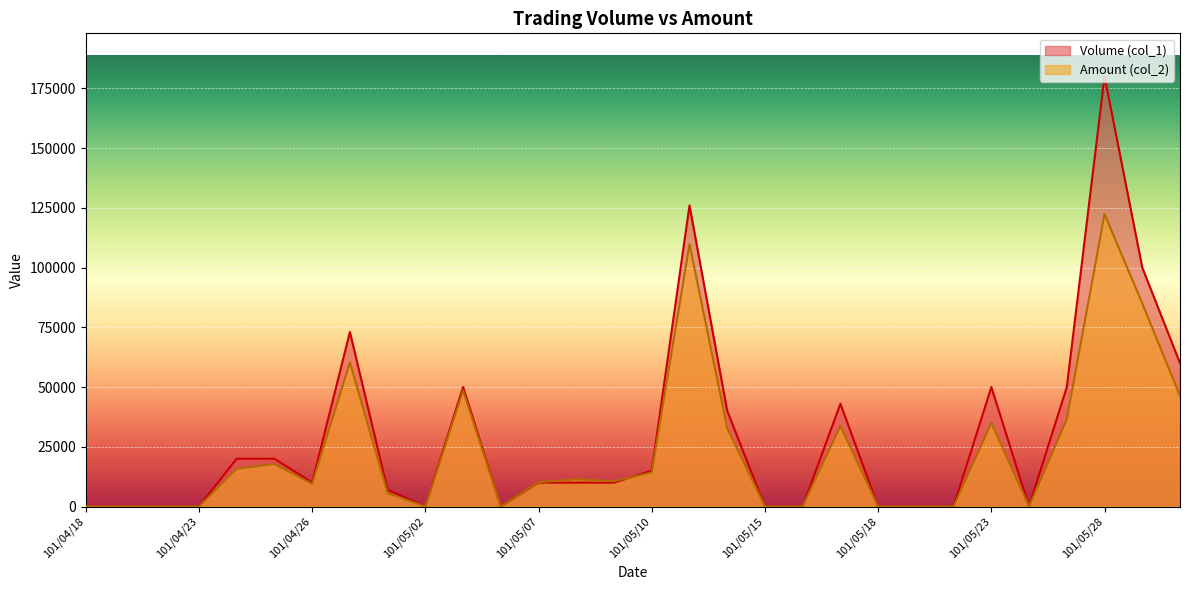

What is the label of the 19th point from the left?

101/05/15